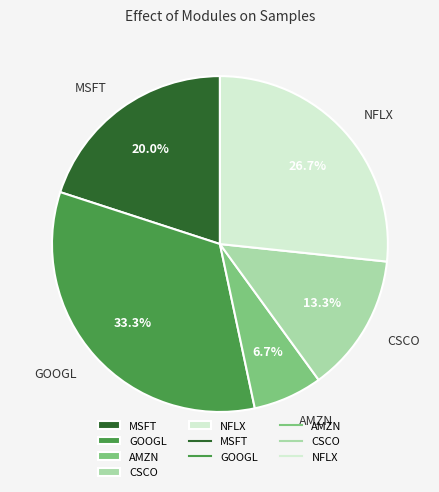

Does GOOGL account for over 50% of the chart?

No